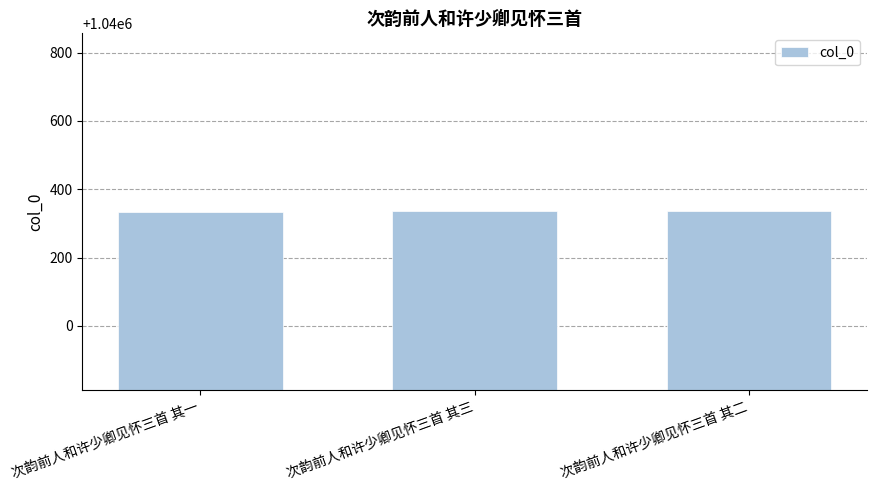

Read the value at 次韵前人和许少卿见怀三首 其三.

1040336